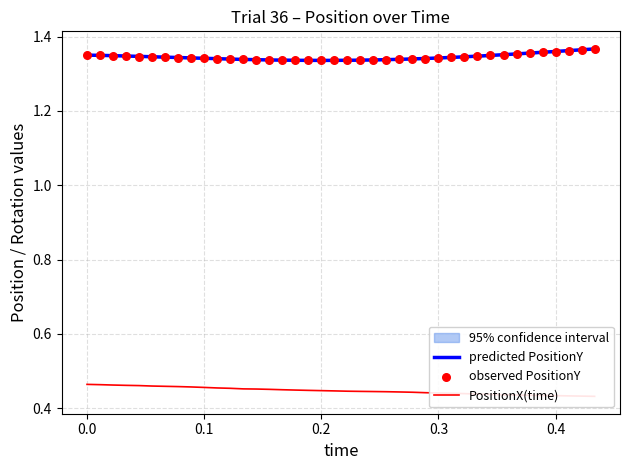

At which category is the sum across all series the highest?

39